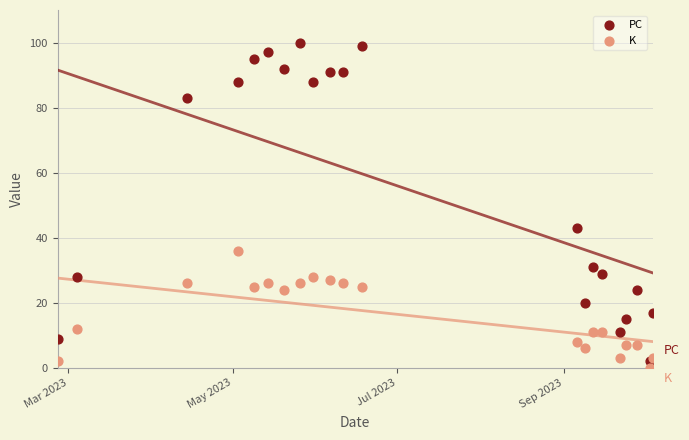

In the PC series, what Y value is closest to 51?

43